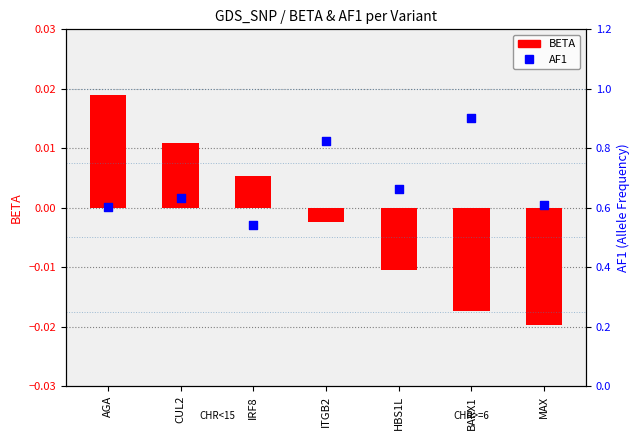

At how many categories does at least one series exceed 0?

7